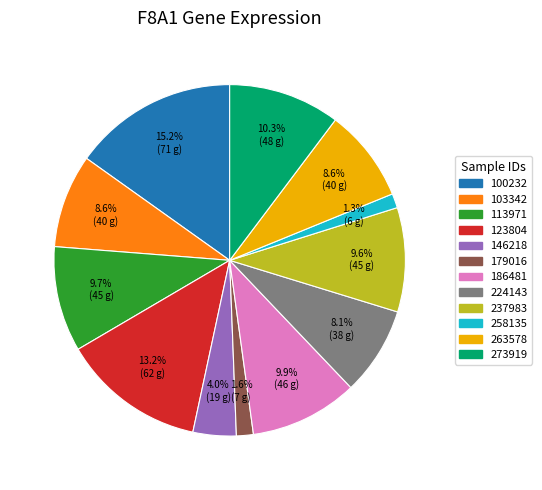

Which slice is the largest?

100232